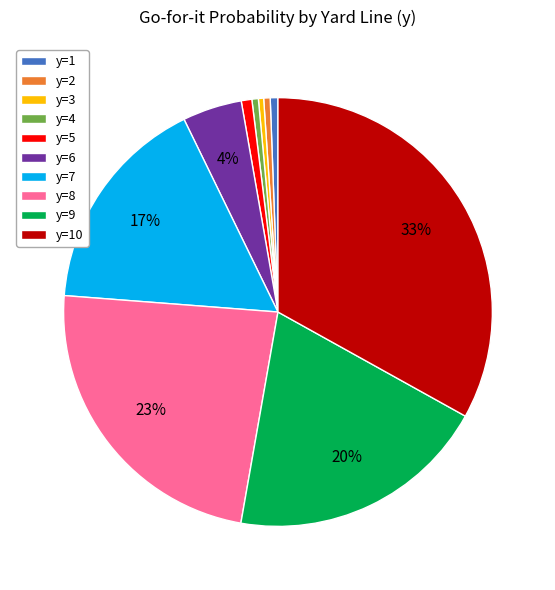

Which category has the biggest portion of the pie?

y=10